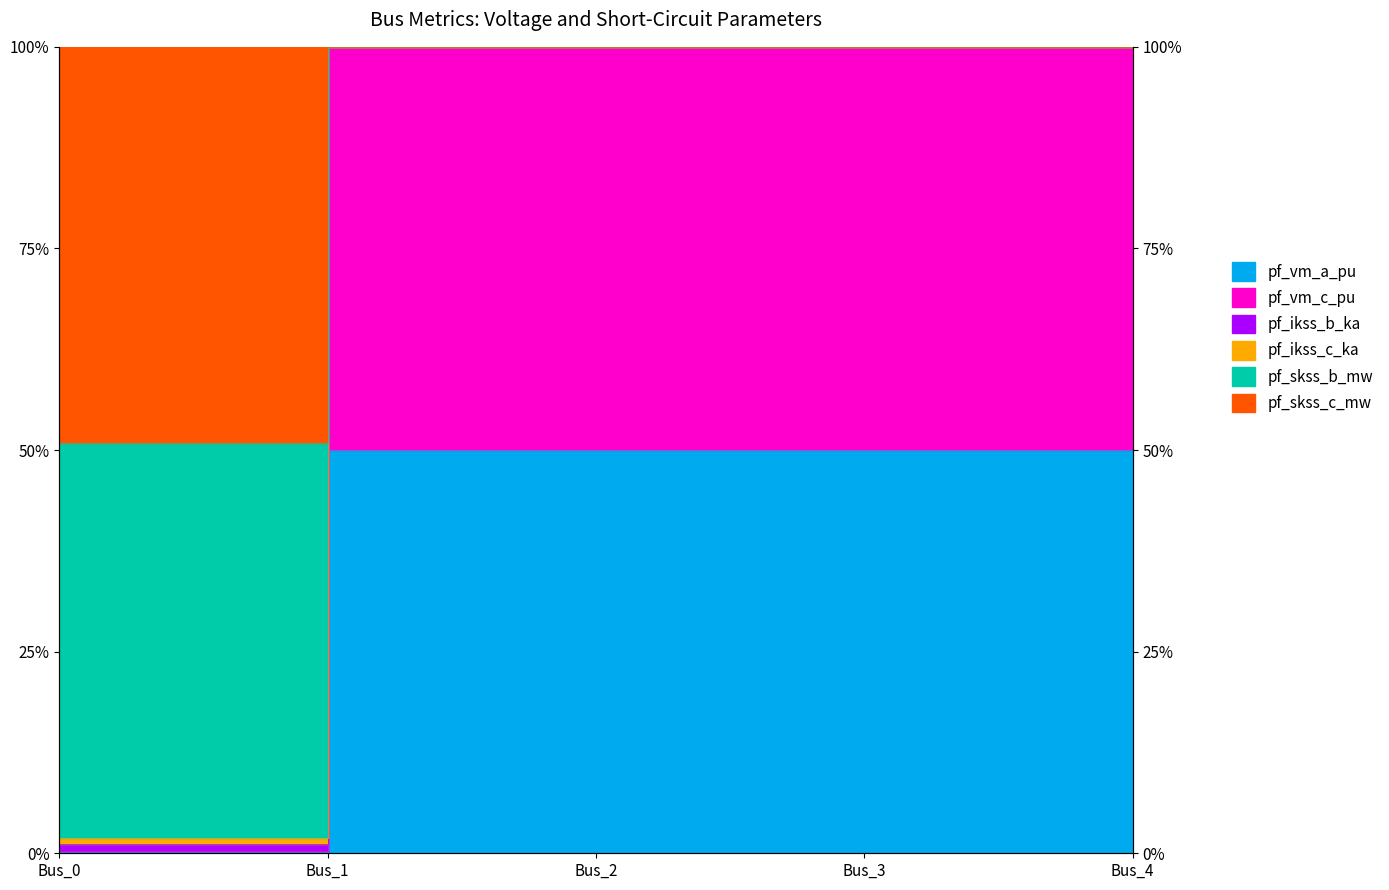

The pf_ikss_b_ka series shows 50.0 at Bus_3. True or false?

True